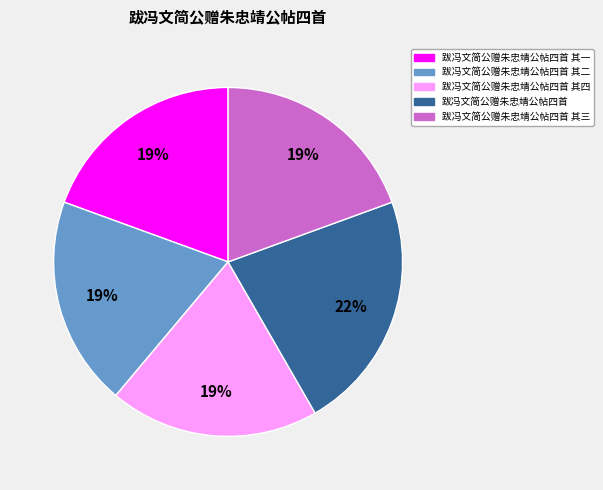

To the nearest percent, what percentage of the pie is 跋冯文简公赠朱忠靖公帖四首 其三?

19%